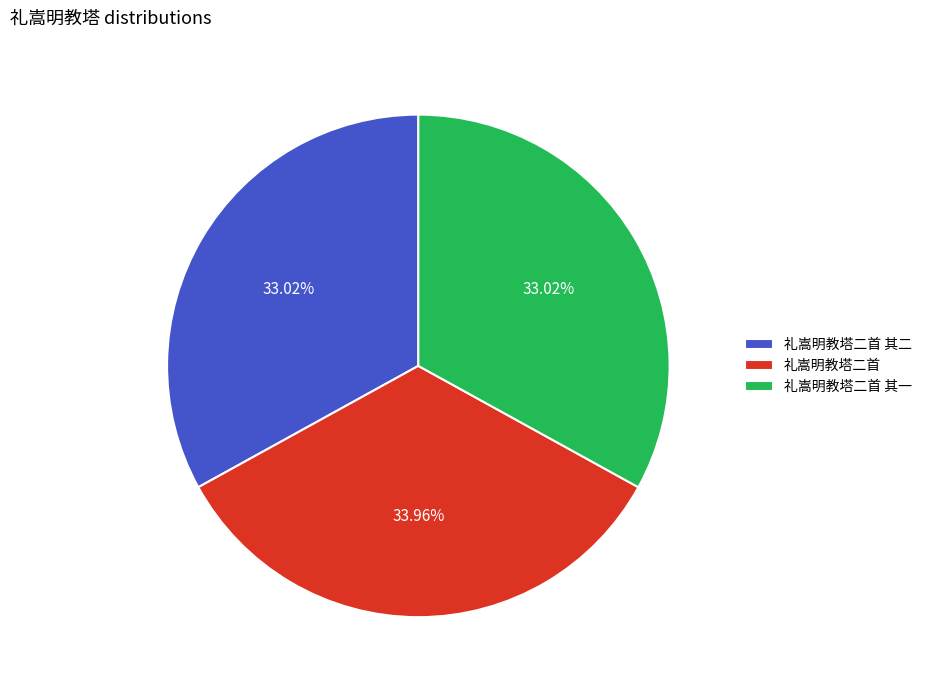

Combined, do 礼嵩明教塔二首 其一 and 礼嵩明教塔二首 account for over 50%?

Yes